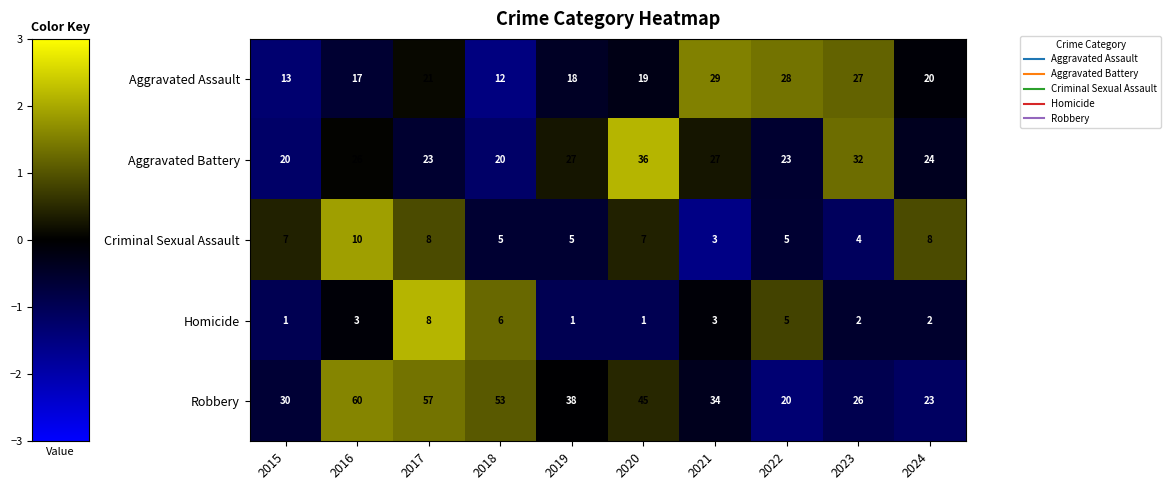

What is the total value across all series at 2024?

77